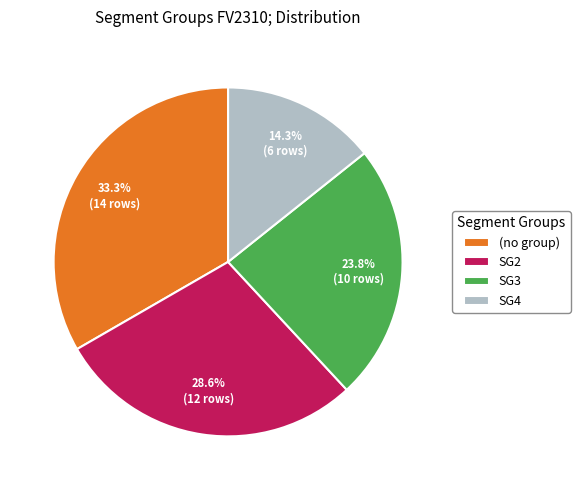

To the nearest percent, what is the average slice percentage?

25%